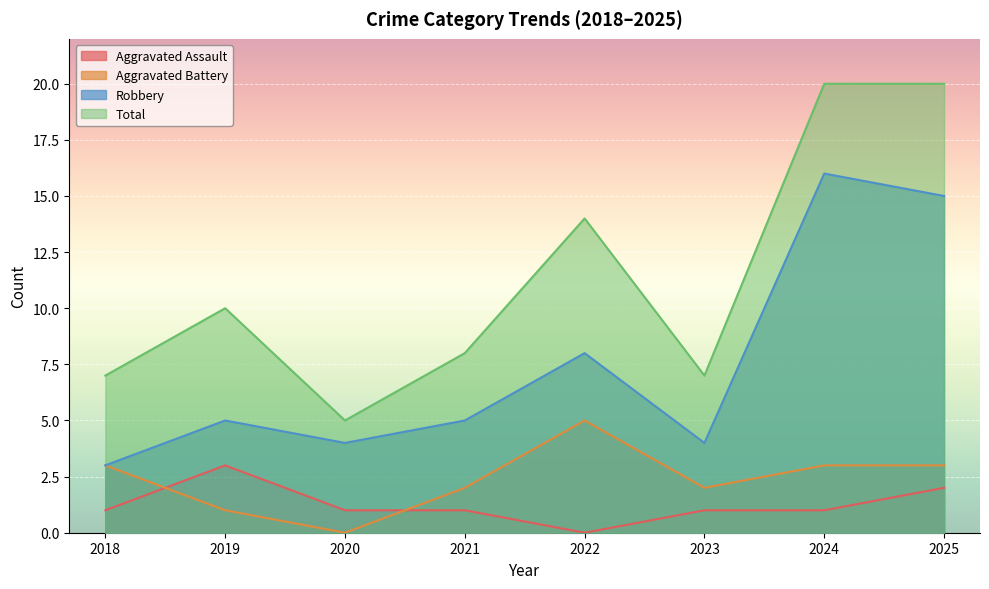

True or false: Aggravated Battery and Robbery cross at least once.

False